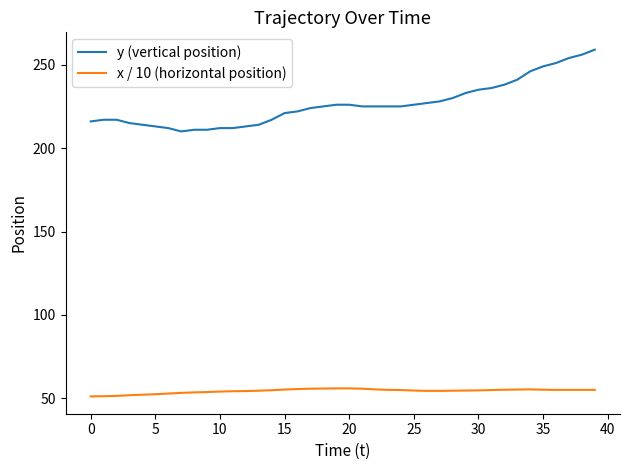

What is the lowest value of the y (vertical position) series?

210.0